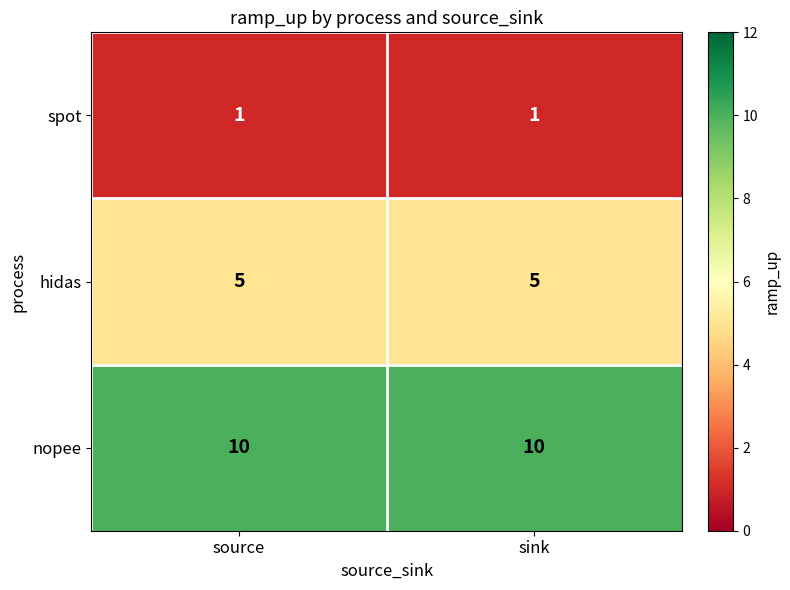

True or false: hidas has a value of 5 at sink.

True